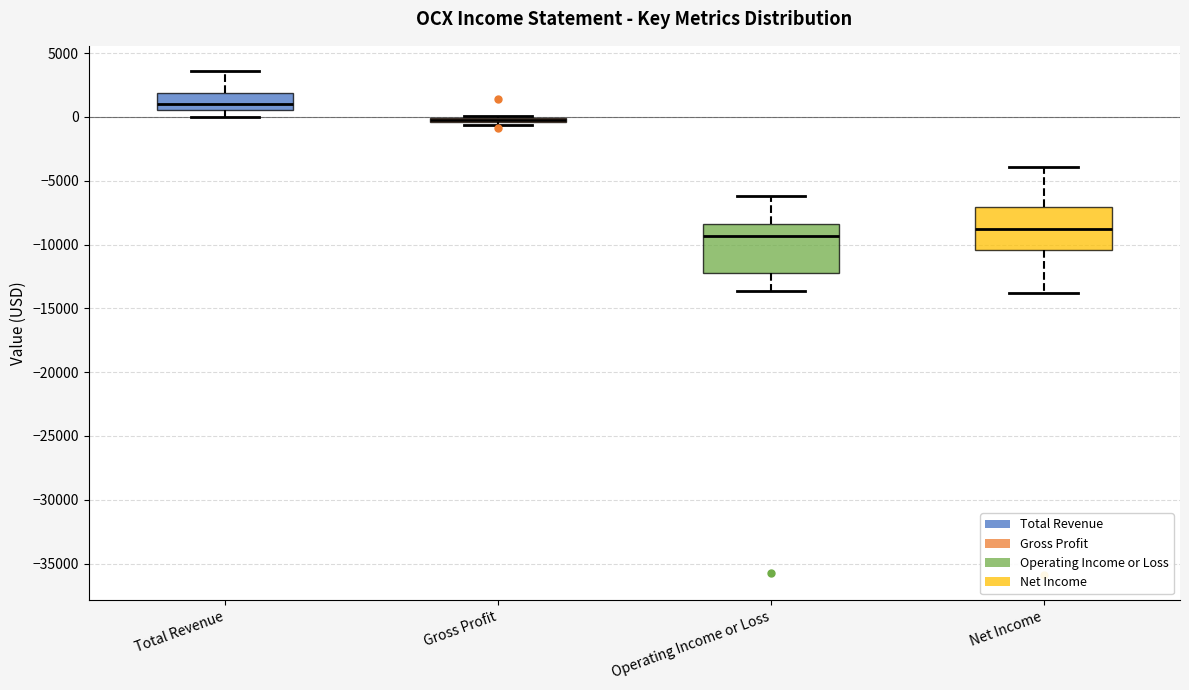

Where is the upper edge of the box for Operating Income or Loss on the y-axis? The values are not printed on the chart, so give them approximately, as read against the axis.

-8500